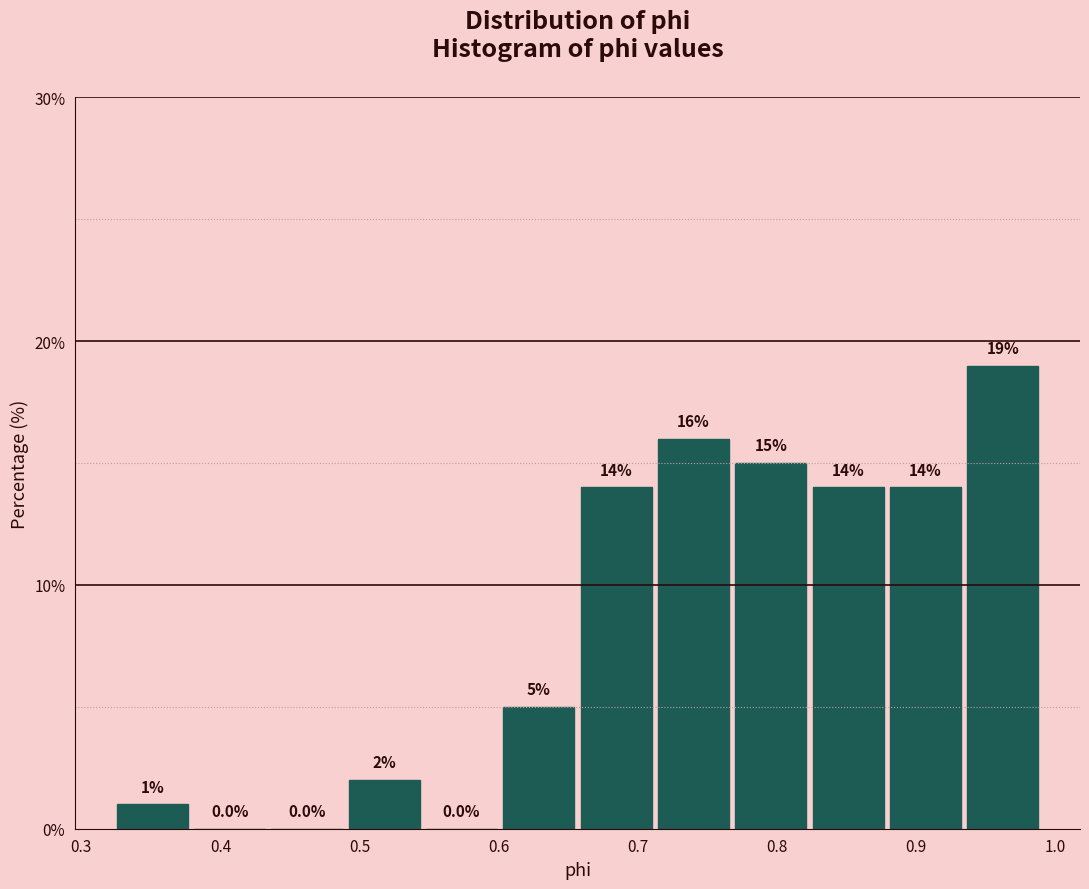

What is the height of the bar covering 0.60 to 0.66 on the x-axis? The bar edges are not printed on the chart, so give them approximately, as read against the axis.

5.0